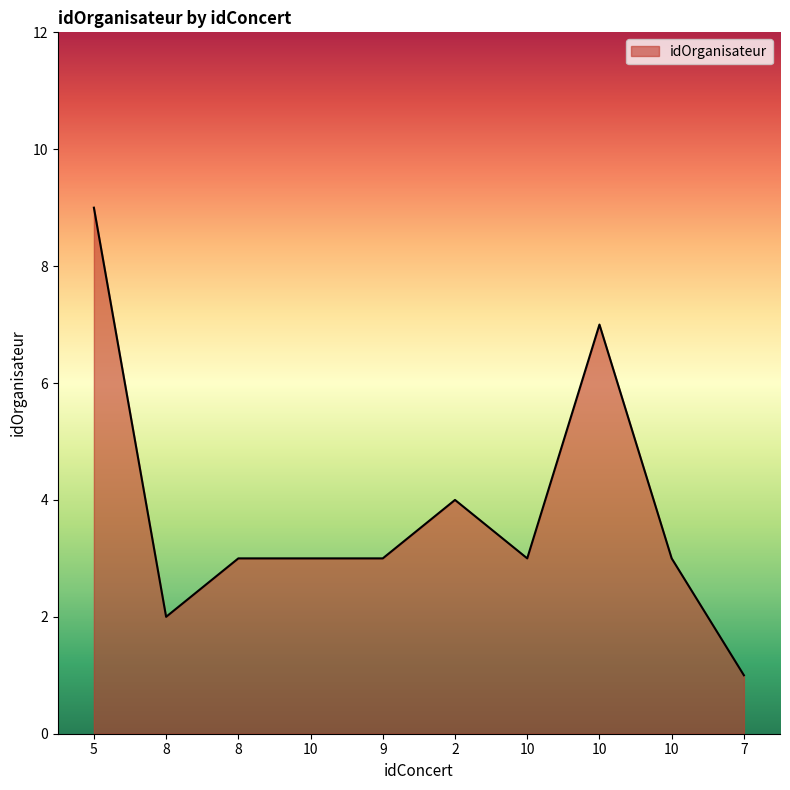

True or false: the data shows 9 at 5.

True